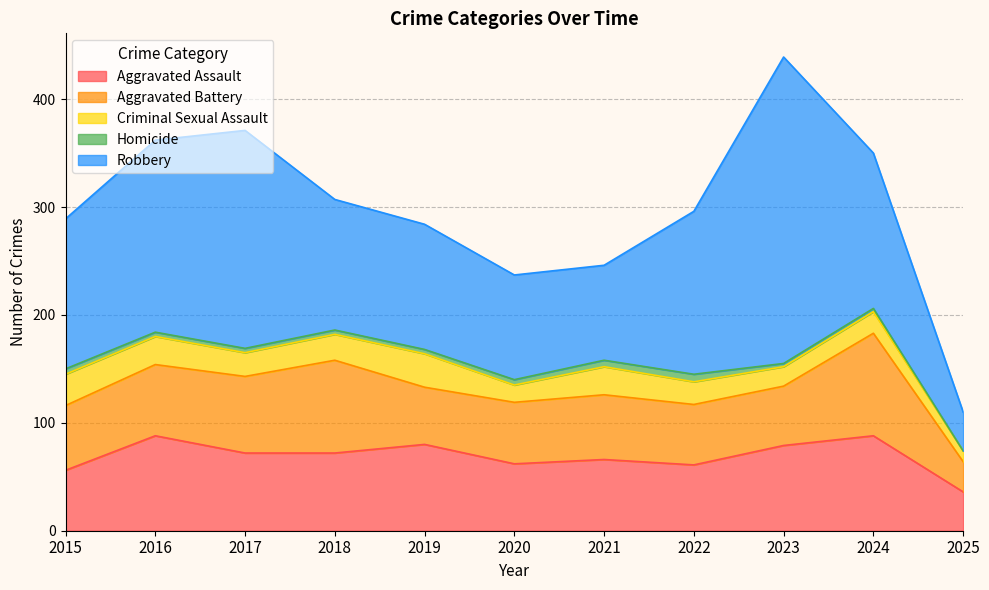

What is the difference between the second highest and second lowest values in the Aggravated Assault series?

32